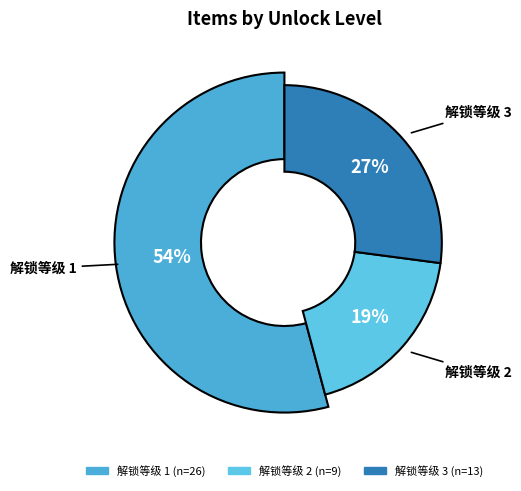

Is it true that 解锁等级 2 is 26% of the pie?

False